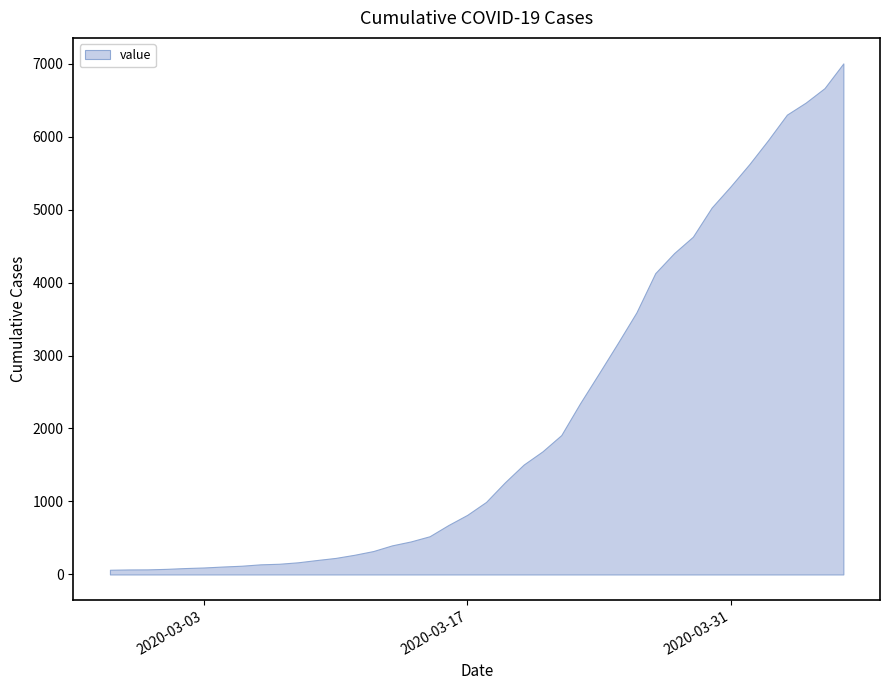

What position from the right is 2020-03-03?

35